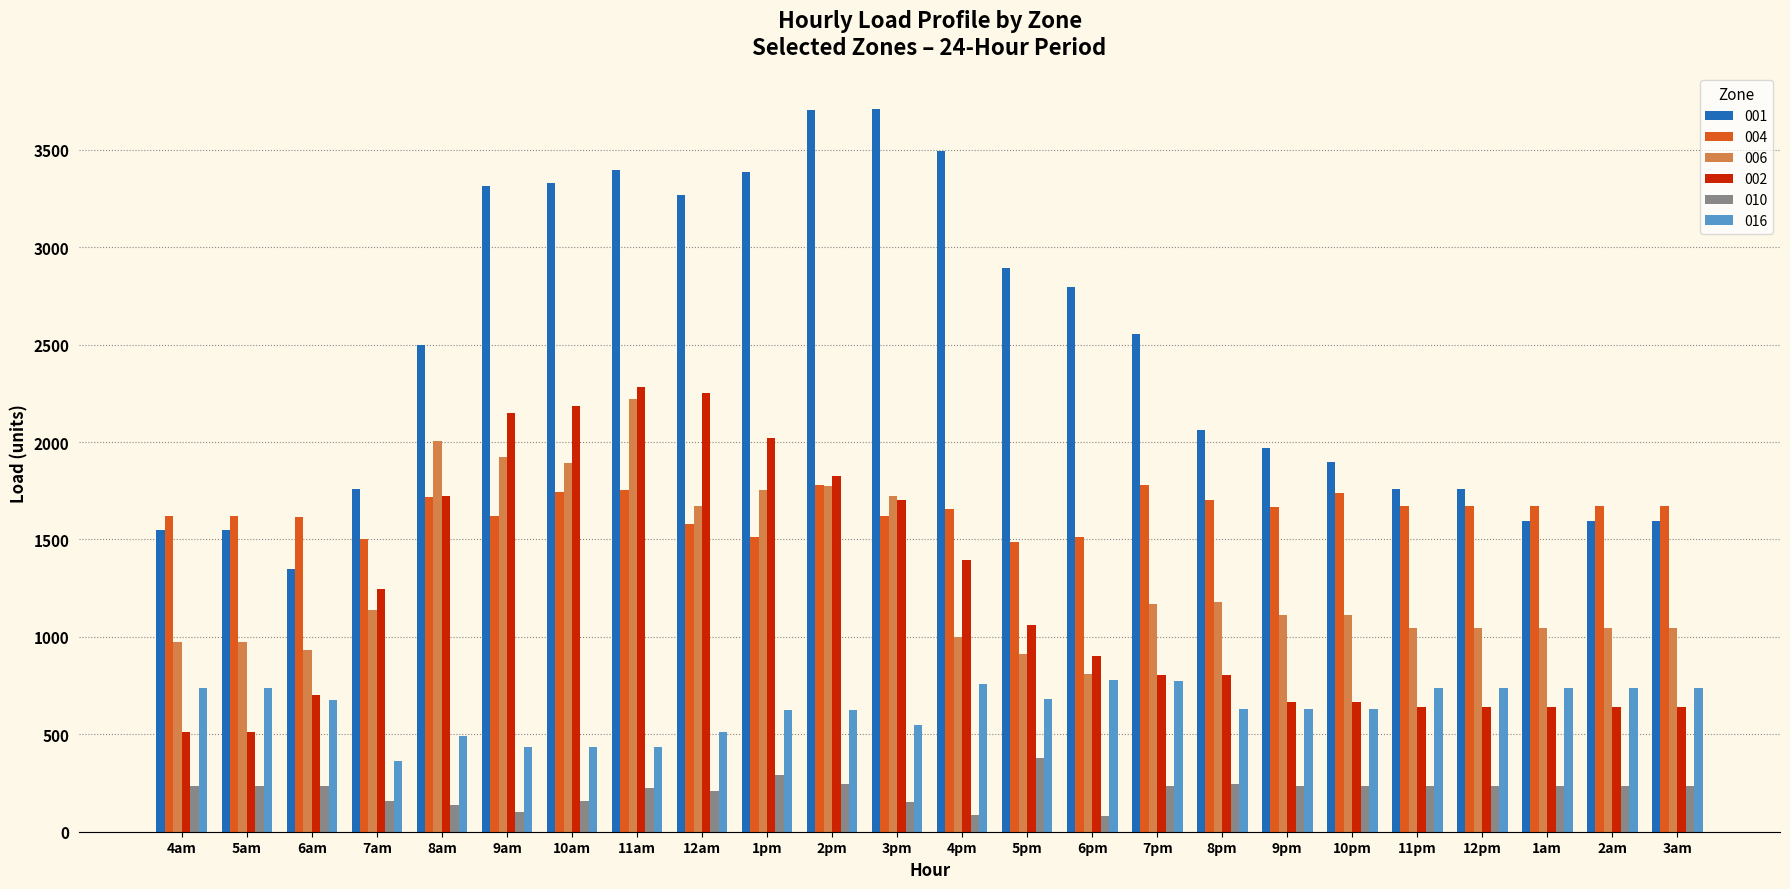

Are the bars horizontal?

No